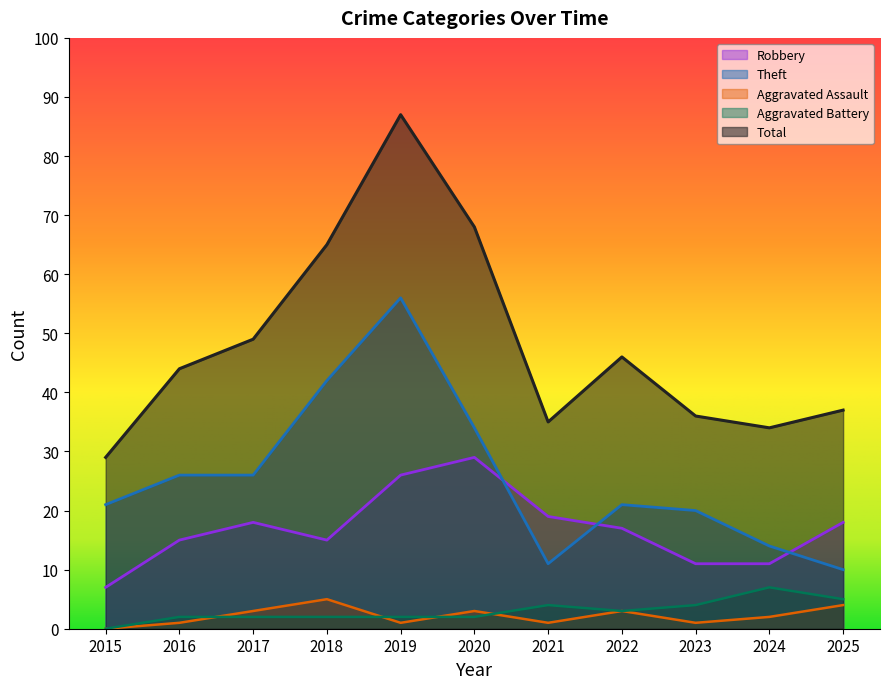

What is the difference between the highest and lowest values at 2015?

29